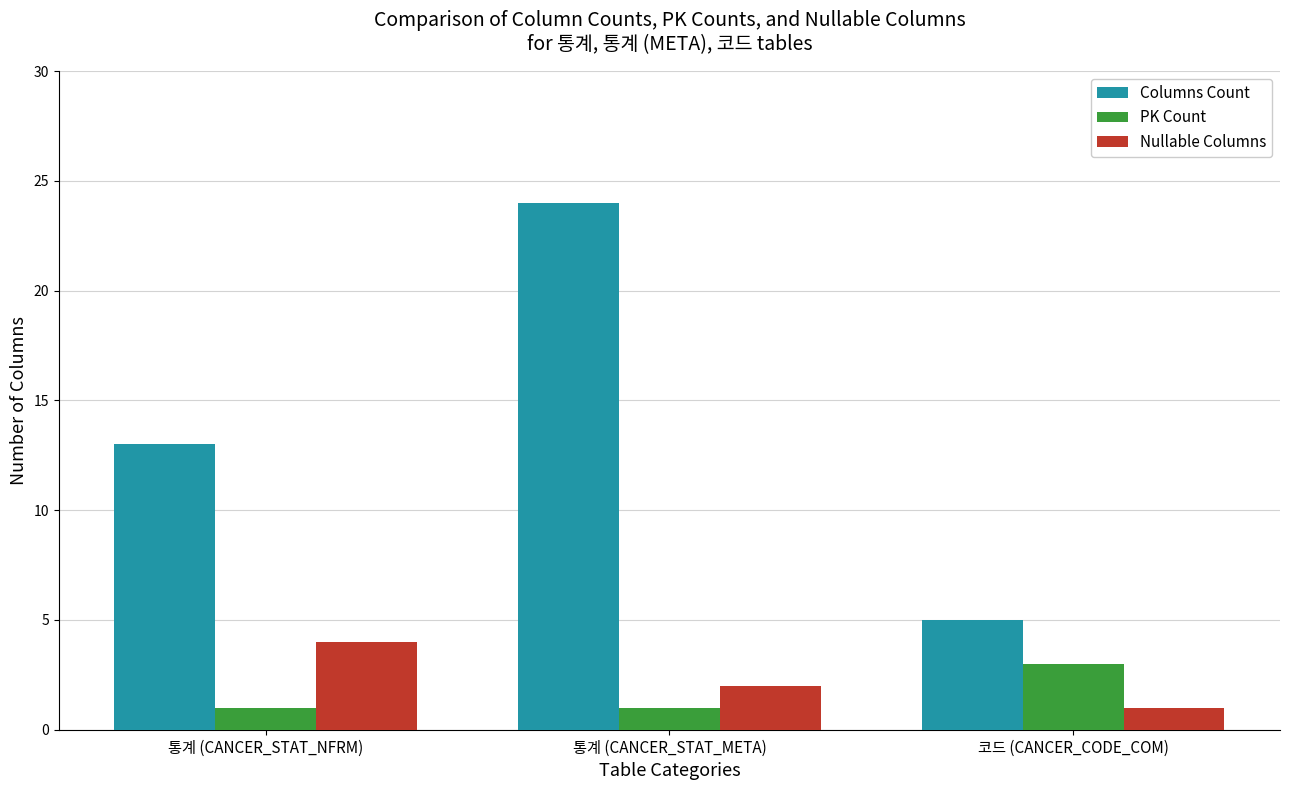

What is the total value across all series at 통계 (CANCER_STAT_NFRM)?

18